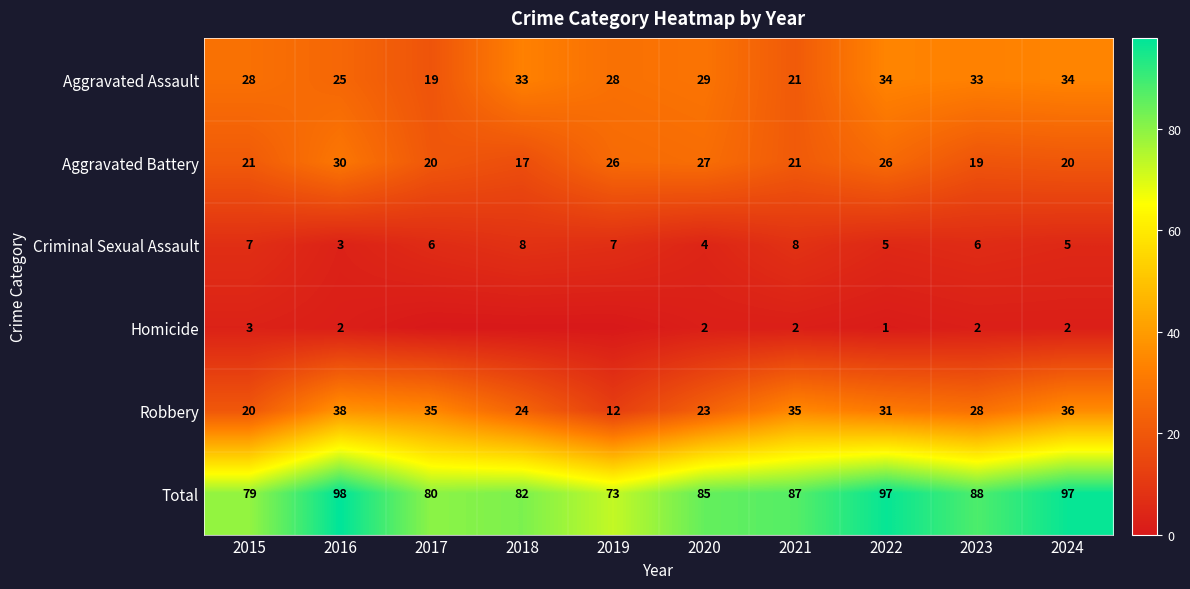

The value of Robbery at 2017 is 8. True or false?

False